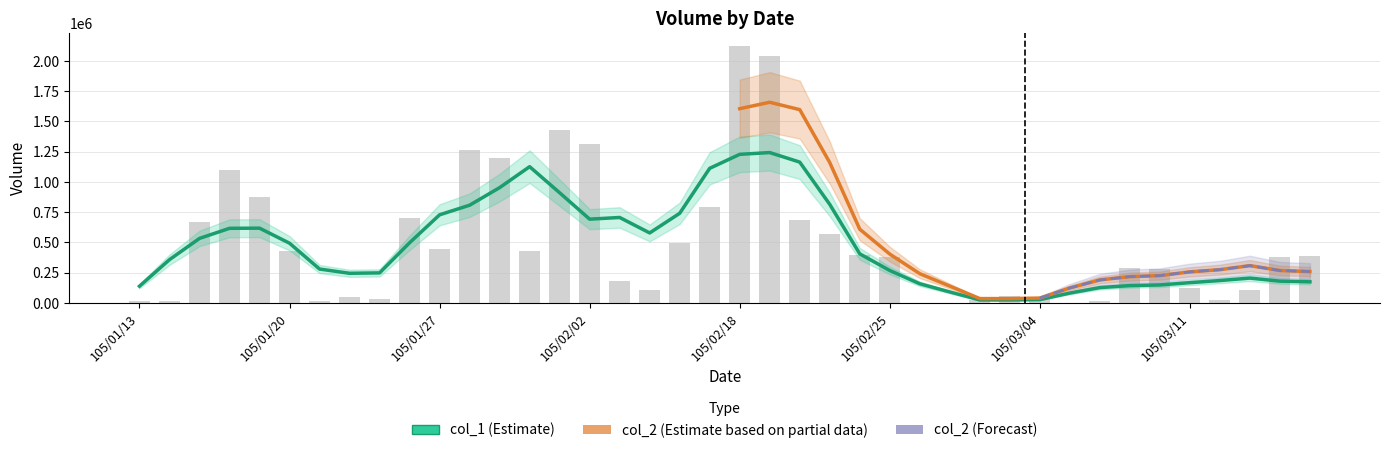

Rank the categories by value from lowest to highest.

105/02/26, 105/03/01, 105/03/07, 105/01/13, 105/01/14, 105/03/08, 105/01/21, 105/03/02, 105/03/14, 105/01/25, 105/03/04, 105/01/22, 105/03/03, 105/02/15, 105/03/15, 105/03/11, 105/02/03, 105/03/10, 105/03/09, 105/02/25, 105/03/16, 105/03/17, 105/02/24, 105/01/30, 105/01/20, 105/01/27, 105/02/16, 105/02/23, 105/01/15, 105/02/22, 105/01/26, 105/02/17, 105/01/19, 105/01/18, 105/01/29, 105/01/28, 105/02/02, 105/02/01, 105/02/19, 105/02/18